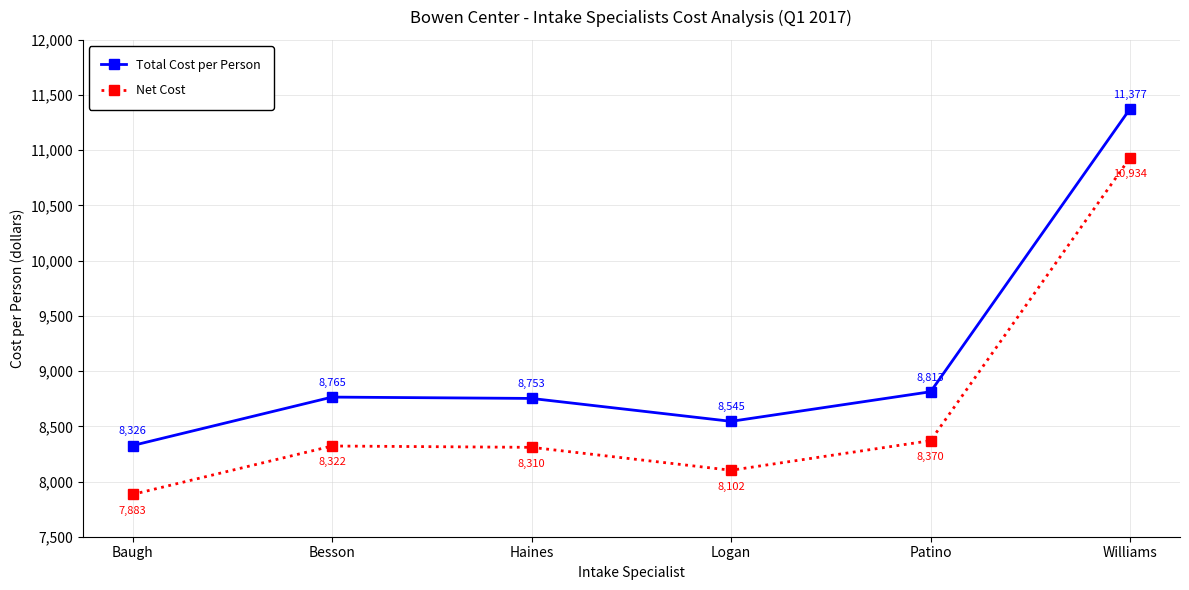

True or false: Total Cost per Person and Net Cost cross at least once.

False